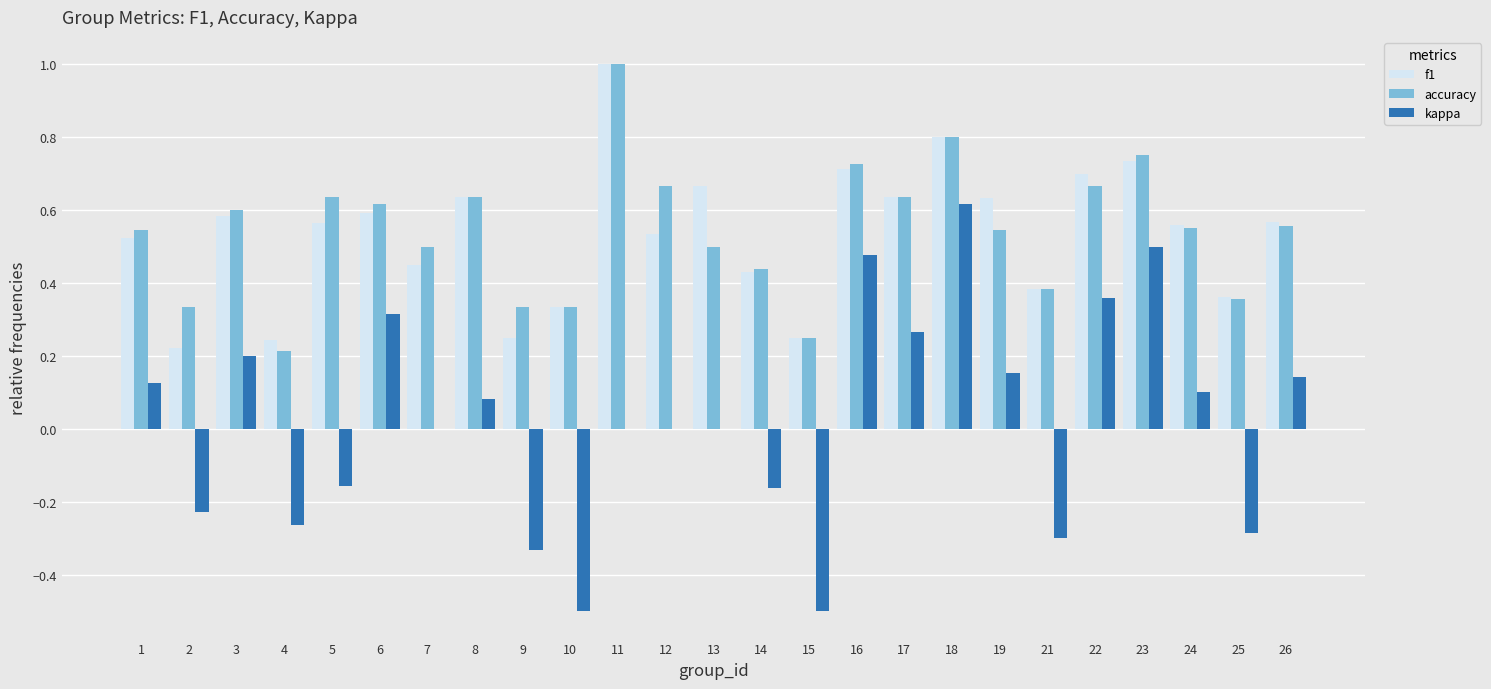

What is the sum of the accuracy values at 24 and 23?

1.3